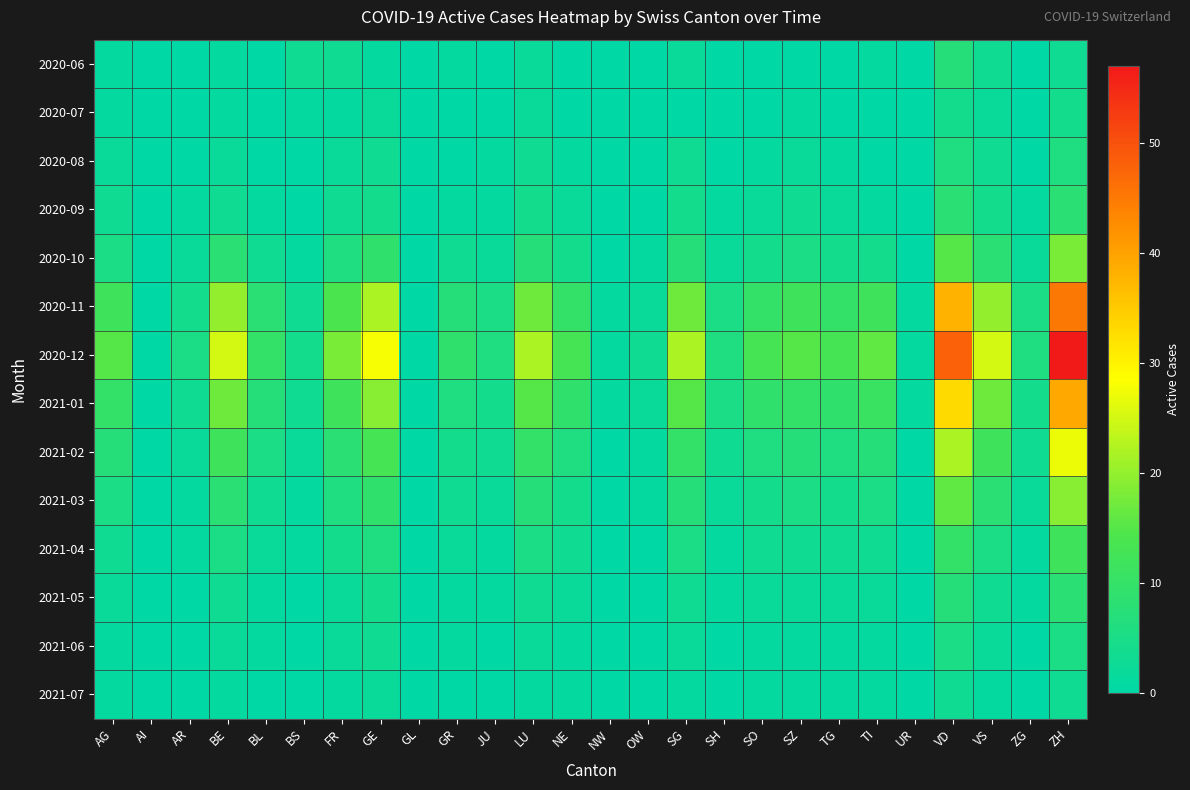

At VD, list the series in order from largest to smallest.

2020-12, 2020-11, 2021-01, 2021-02, 2021-03, 2020-10, 2021-04, 2020-09, 2020-06, 2021-05, 2020-08, 2021-06, 2020-07, 2021-07